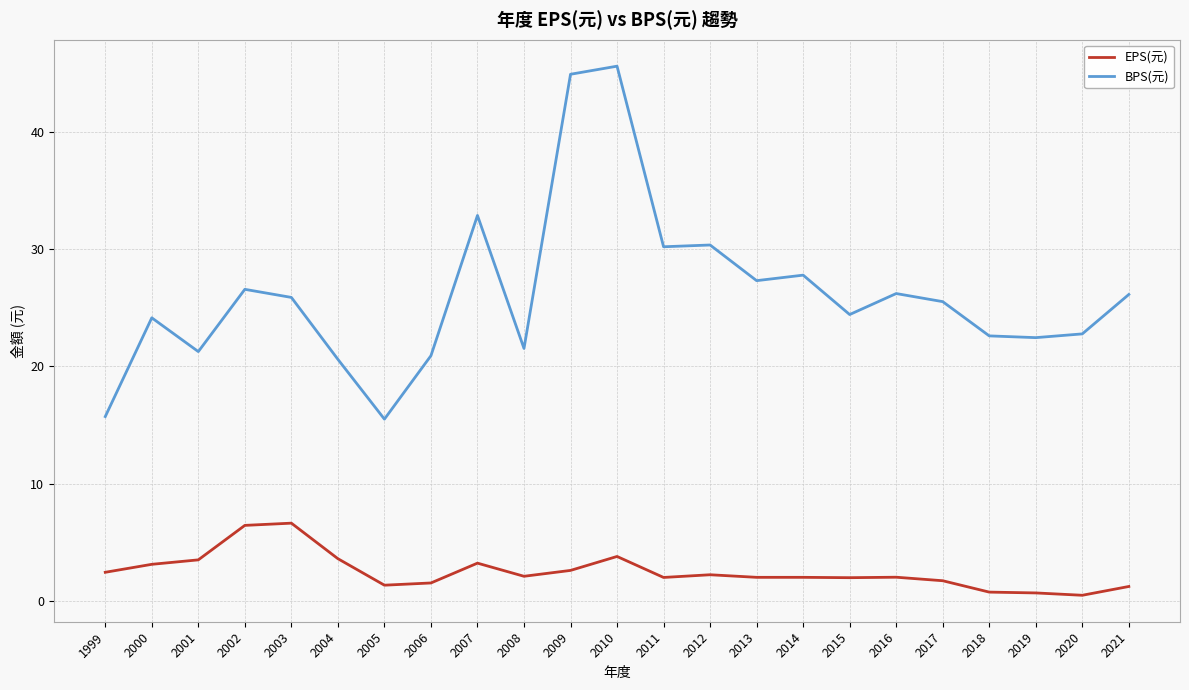

List the series in order of their overall mean, lowest first.

EPS(元), BPS(元)